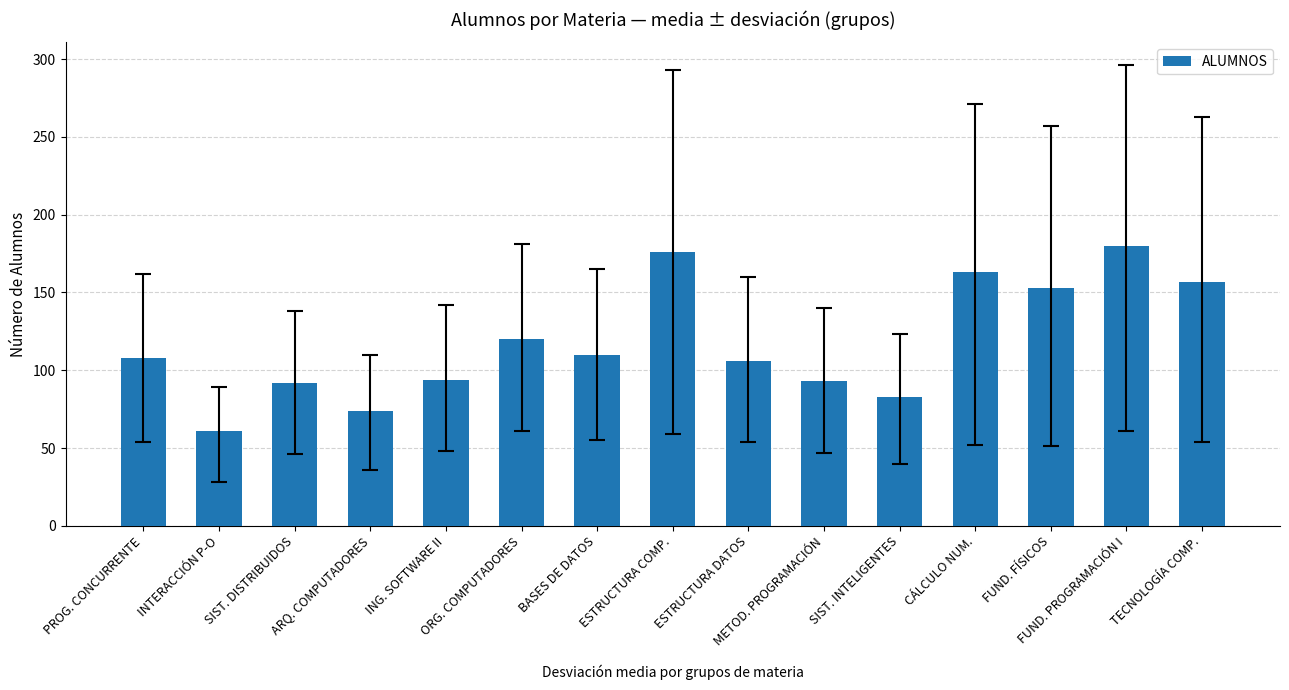

What is the minimum value shown in the chart?

61